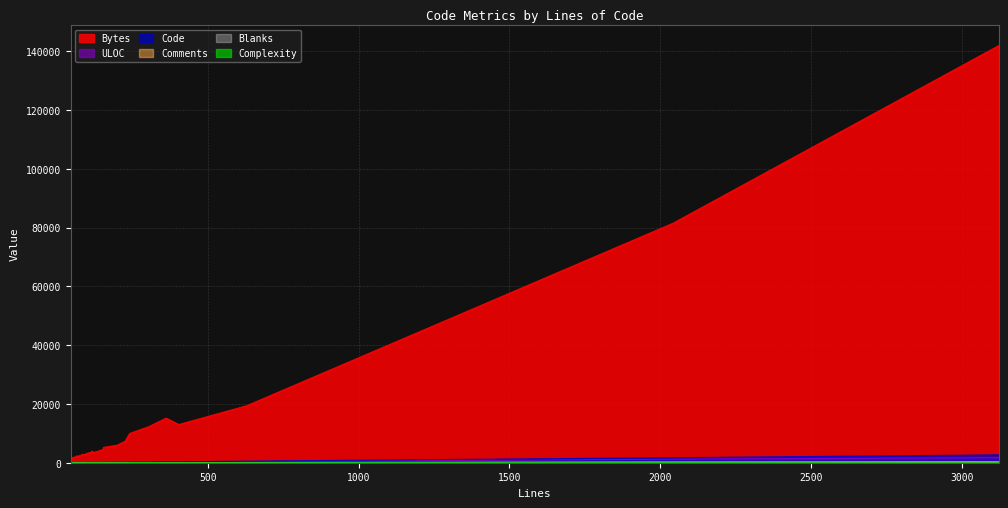

How many data points does each series have?

40